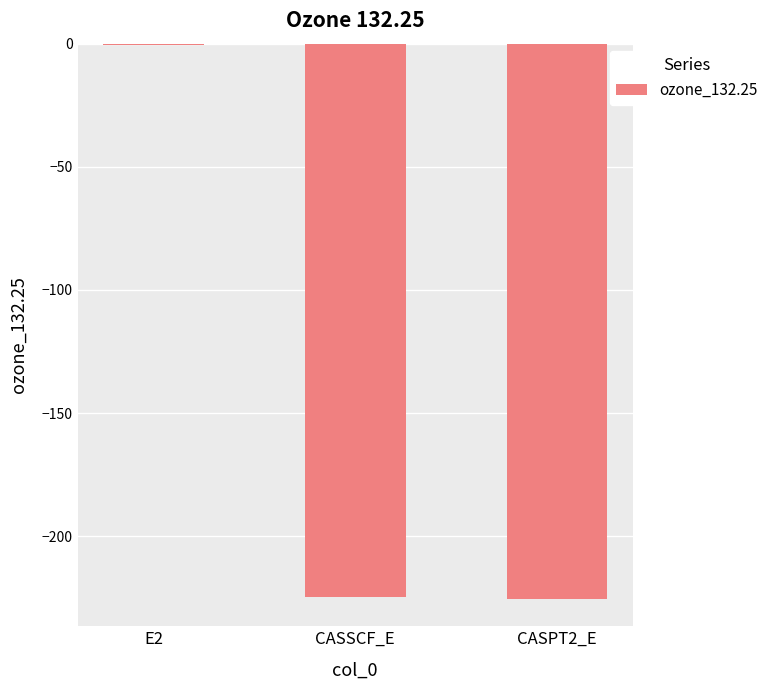

Are the bars horizontal?

No